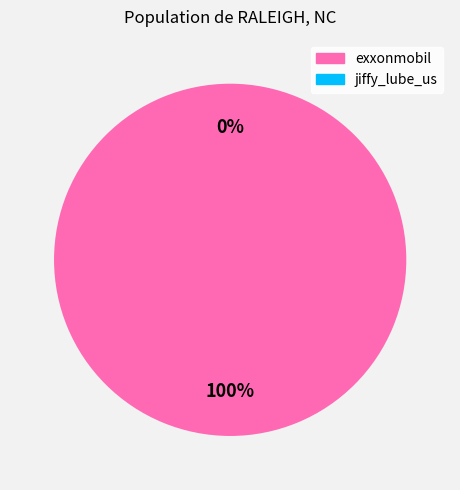

To the nearest percent, what is the average slice percentage?

50%